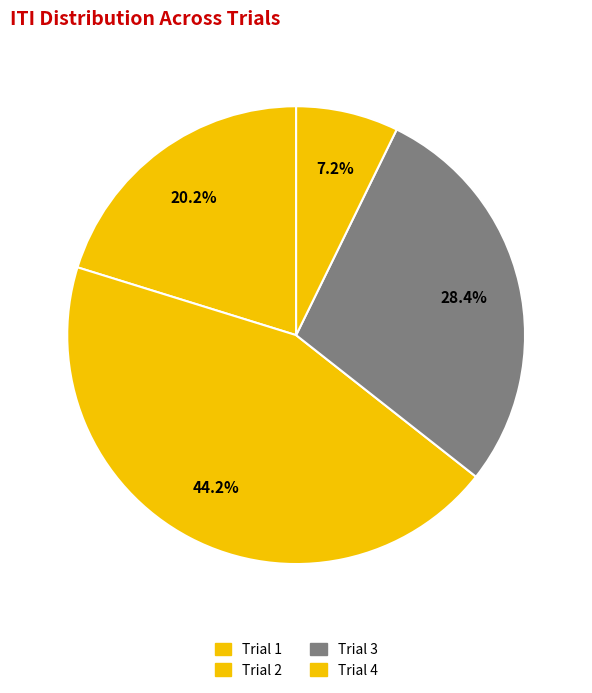

Is Trial 3 the majority of the pie?

No